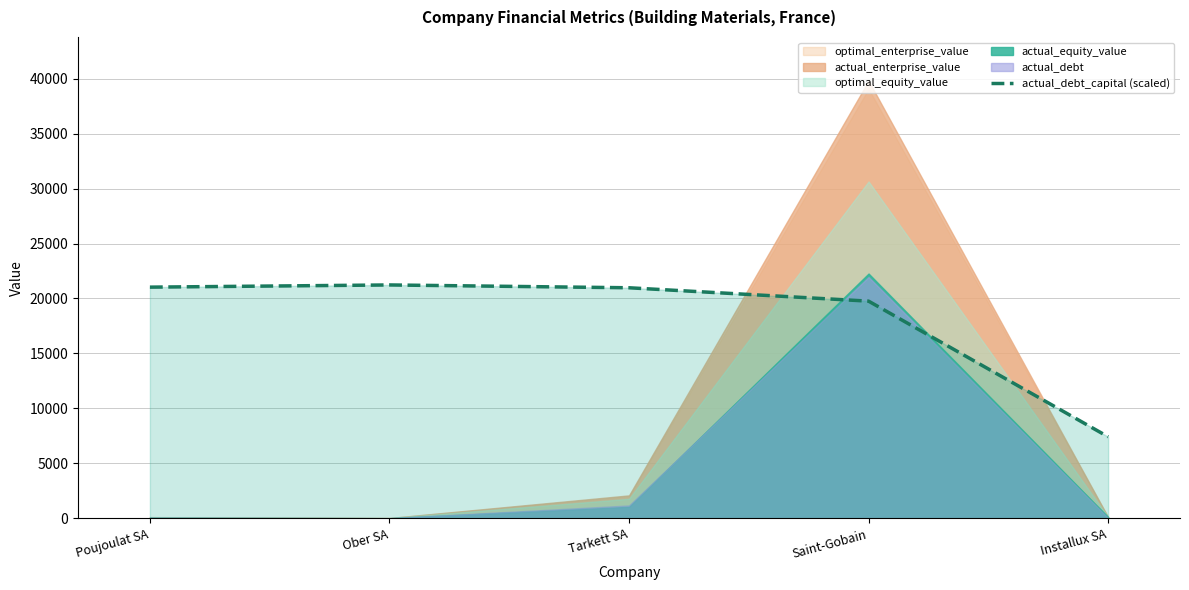

What position from the left is Installux SA?

5